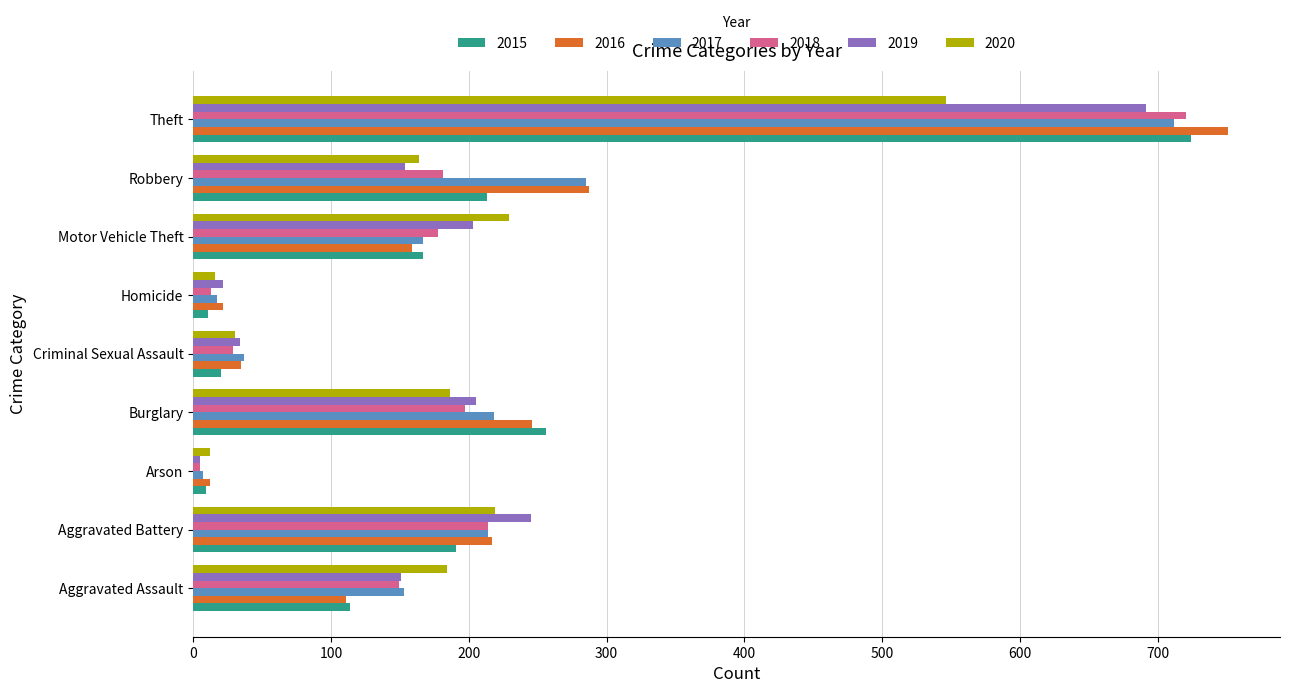

Which series has the widest spread of values?

2016